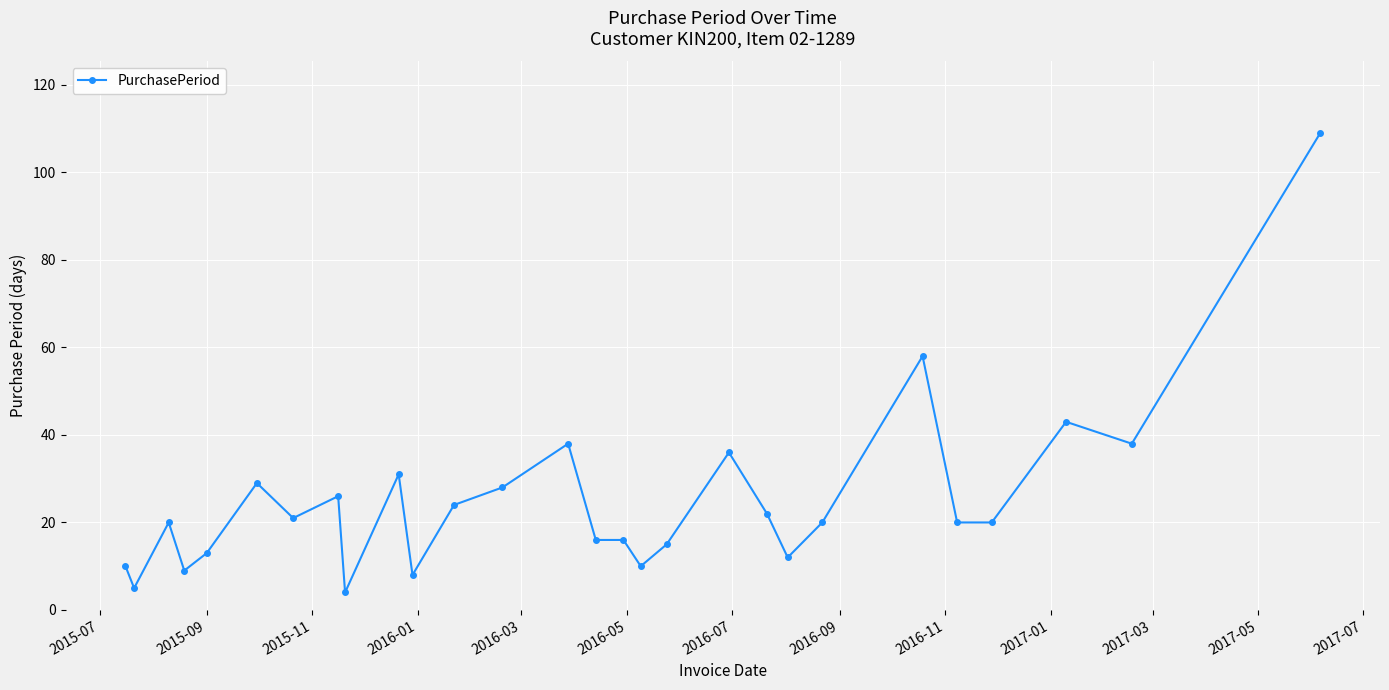

What is the greatest value displayed?

109